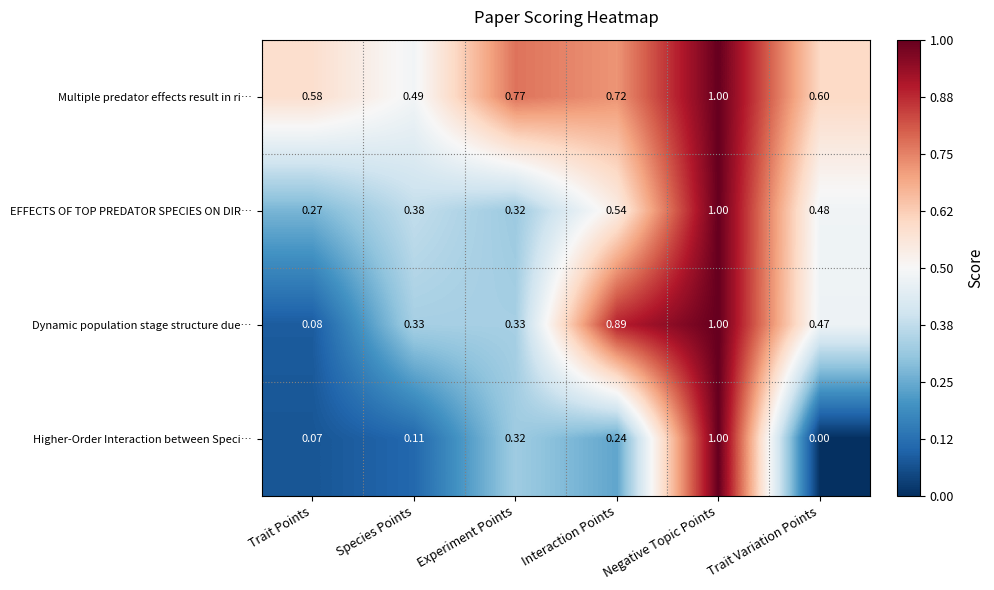

At Interaction Points, list the series in order from smallest to largest.

Higher-Order Interaction between Speci…, EFFECTS OF TOP PREDATOR SPECIES ON DIR…, Multiple predator effects result in ri…, Dynamic population stage structure due…